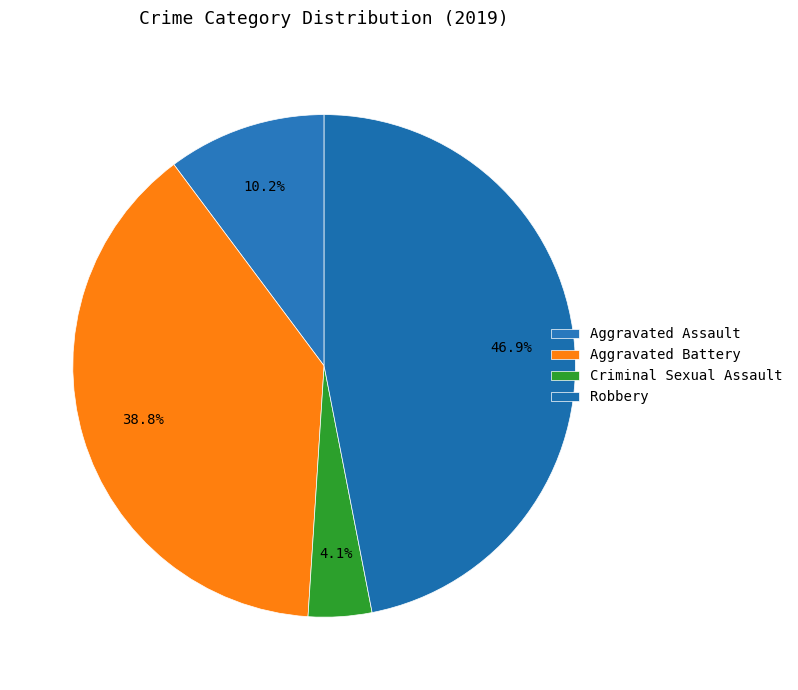

What is the smallest slice in the pie chart?

Criminal Sexual Assault